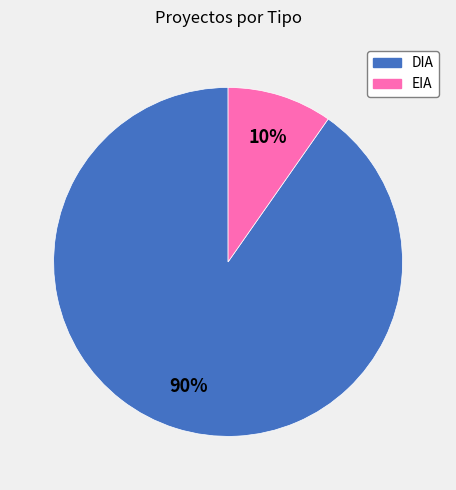

Do EIA and DIA together represent more than half of the pie?

Yes